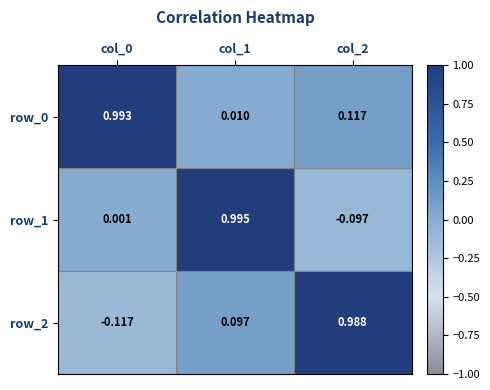

Is the value of row_0 at col_0 greater than the value of row_2 at col_1?

Yes